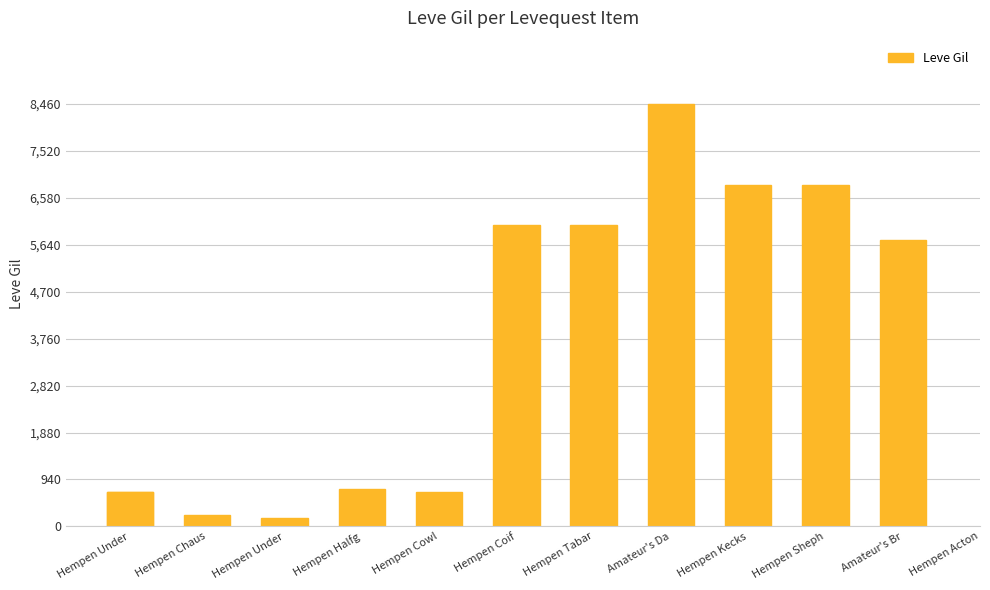

Which has a higher value, Amateur's Da or Hempen Cowl?

Amateur's Da